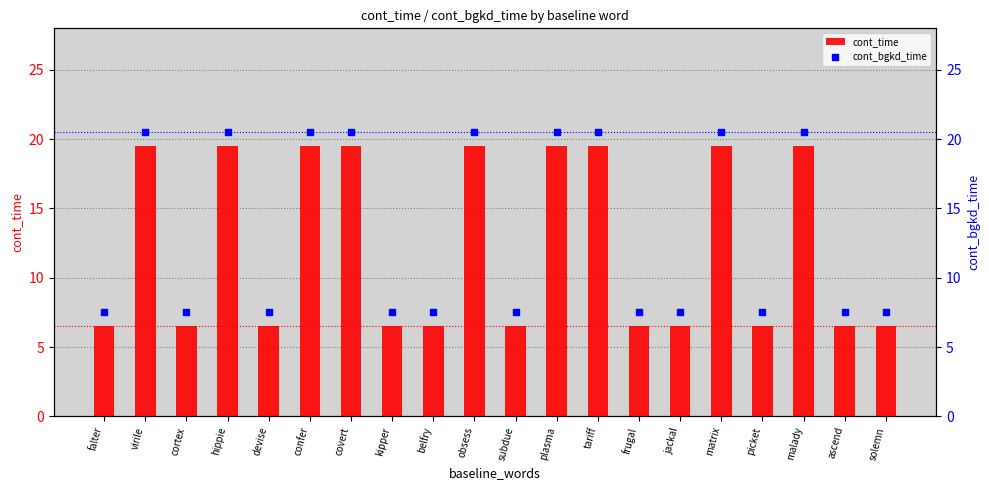

At which category is the sum across all series the highest?

virile